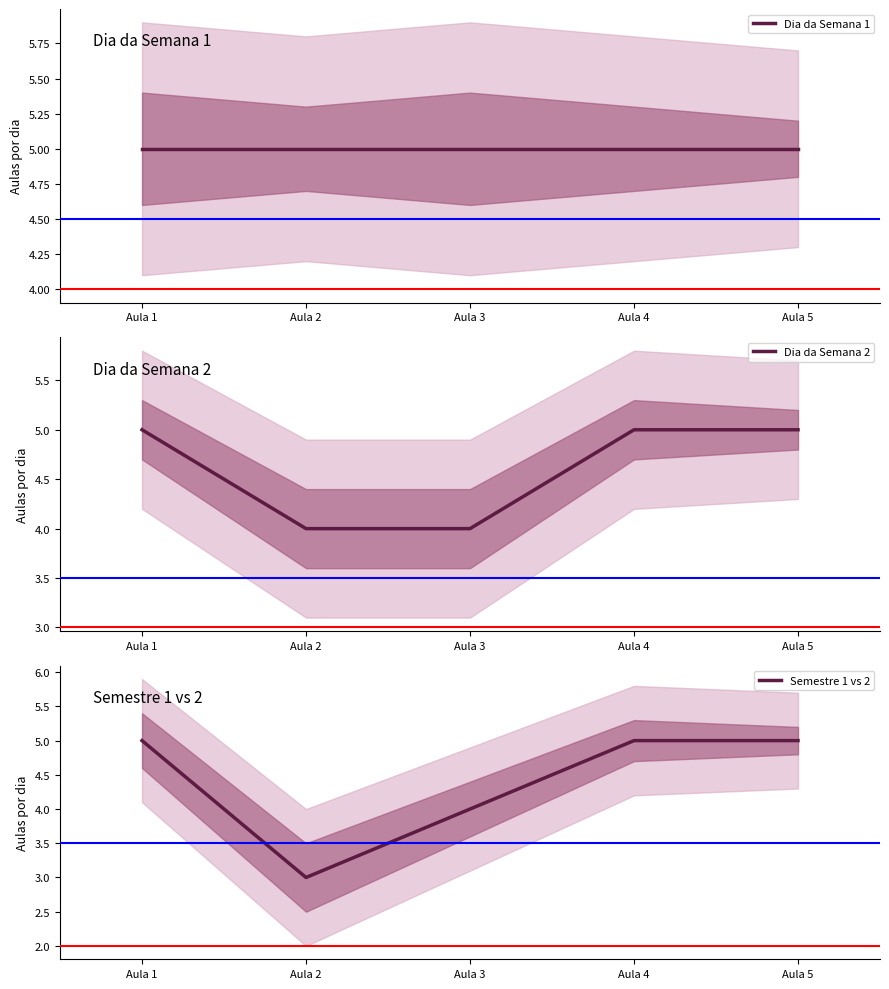

Which series has the largest total across all categories?

Dia da Semana 1